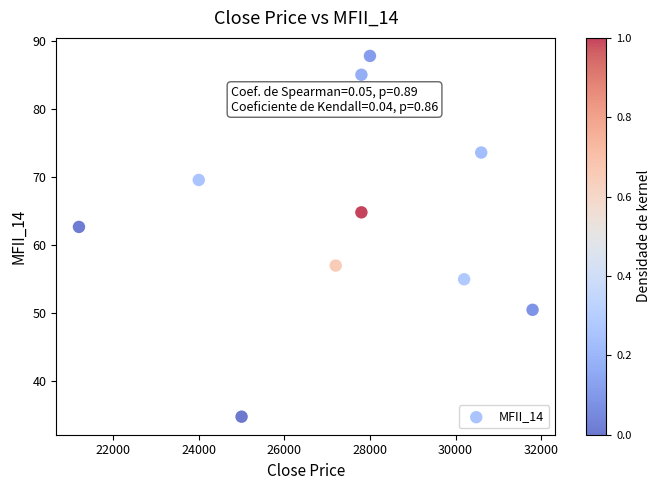

What is the range of Y values (max minus min)?

53.0